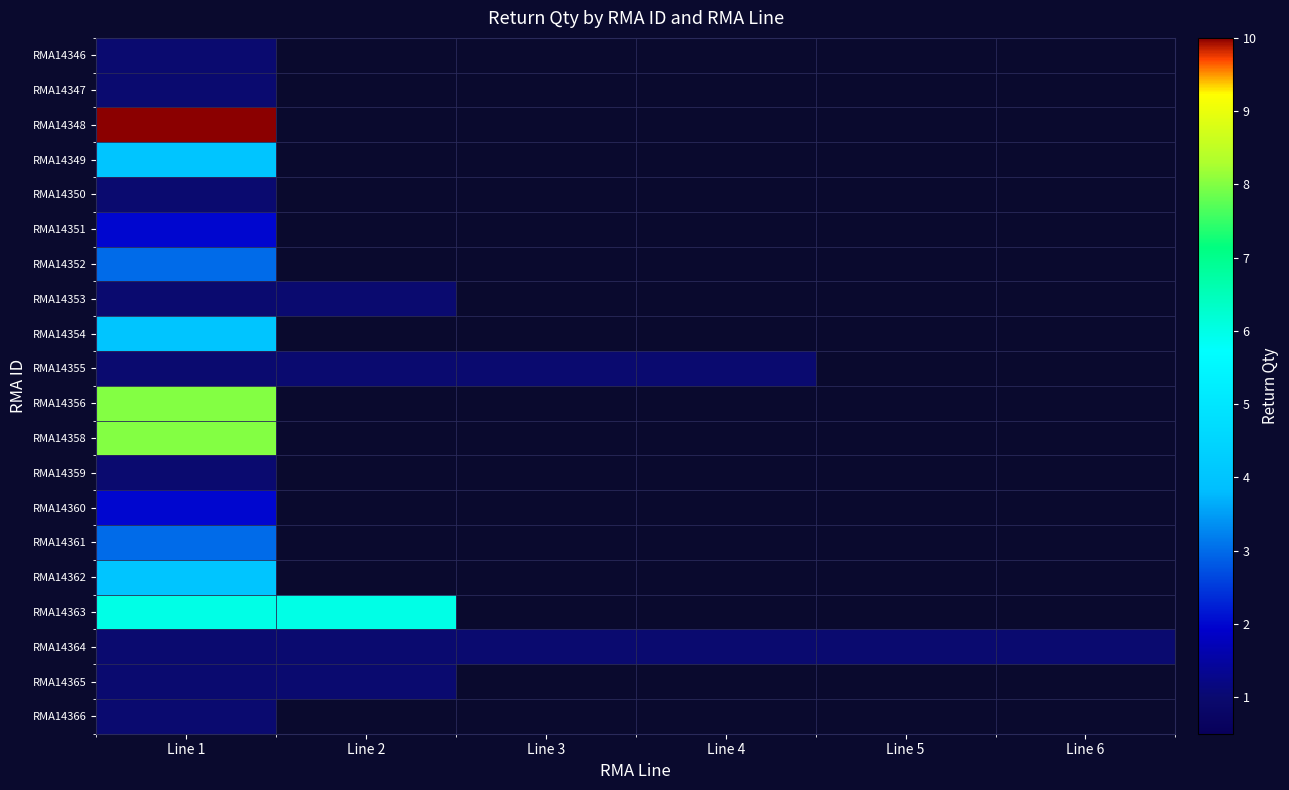

At how many categories does at least one series exceed 6?

1